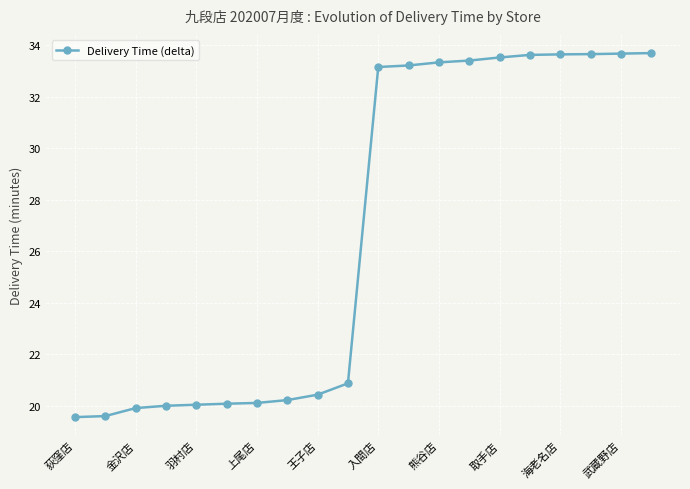

What is the greatest value displayed?

33.7